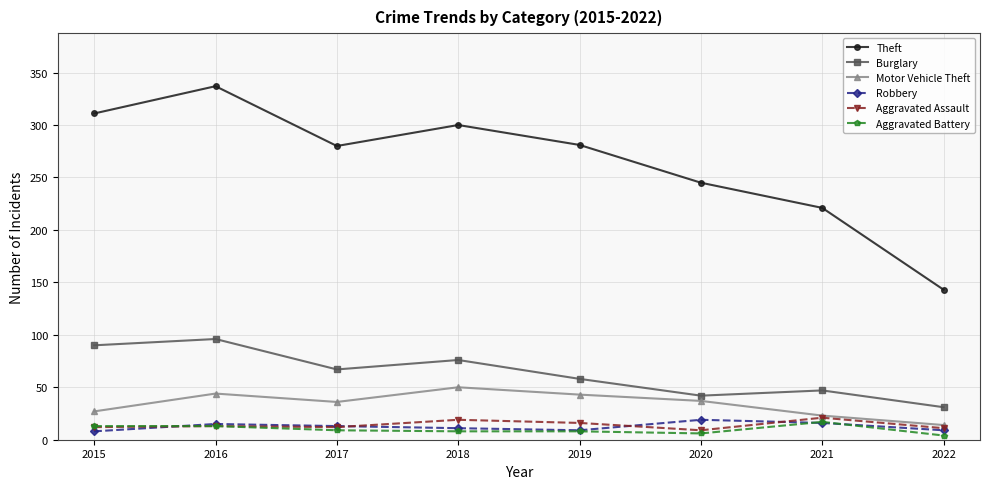

Which series has the largest total across all categories?

Theft